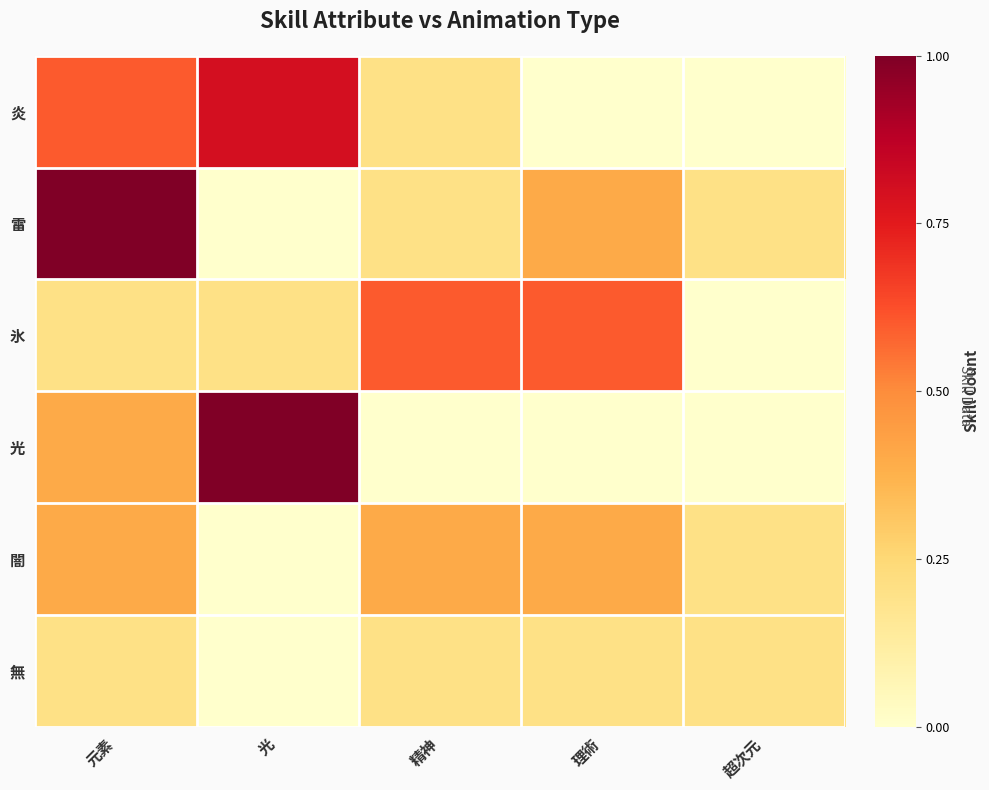

Rank the series at 理術 from lowest to highest value.

炎, 光, 無, 雷, 闇, 氷